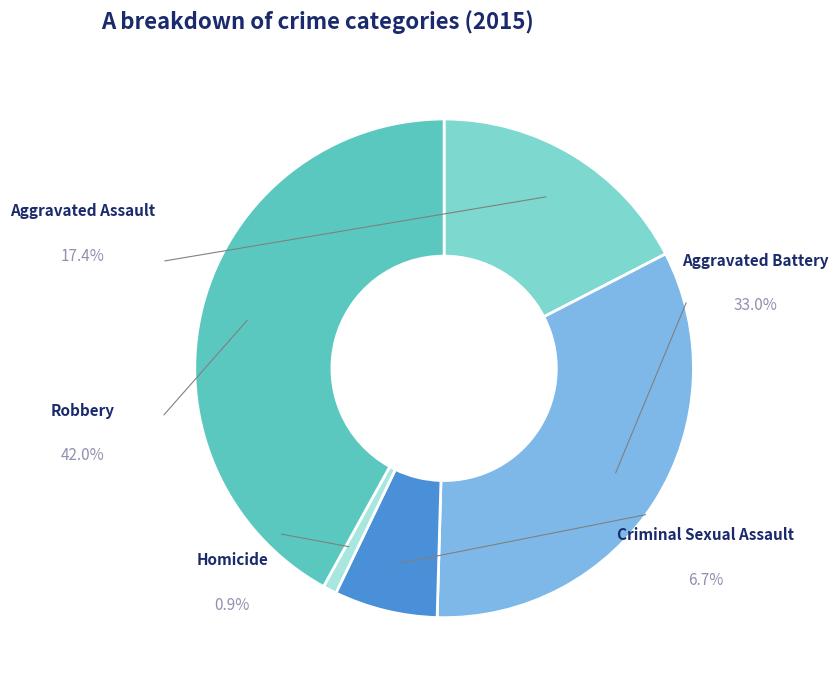

Rank the categories by value from lowest to highest.

Homicide, Criminal Sexual Assault, Aggravated Assault, Aggravated Battery, Robbery